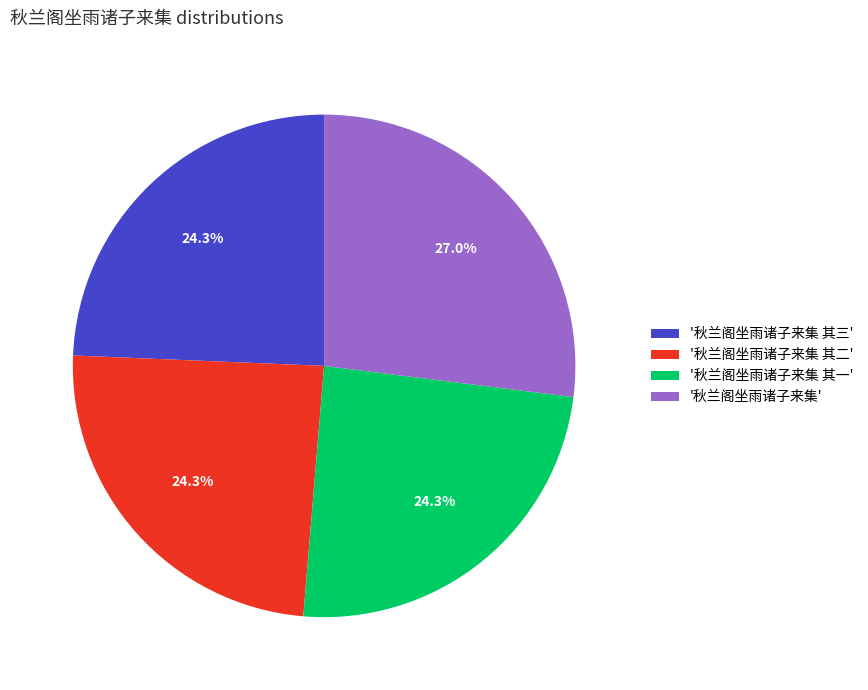

How much of the chart is everything except '秋兰阁坐雨诸子来集'?

73.0%